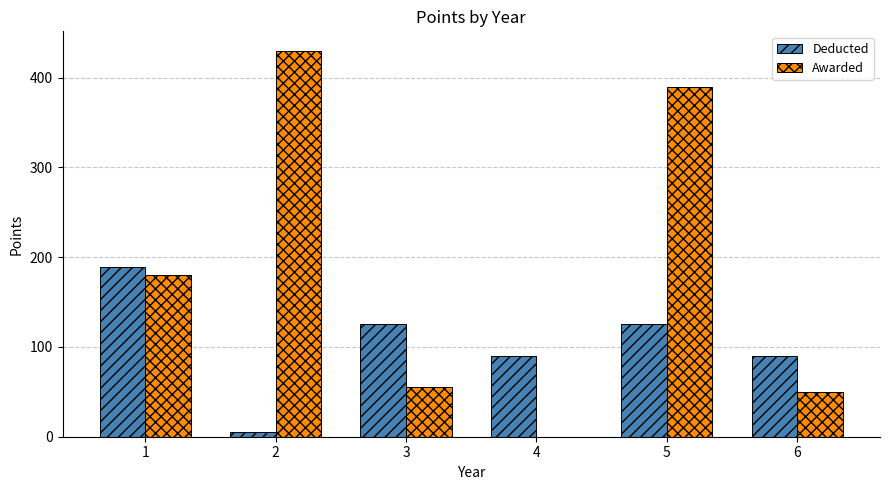

What is the sum of the Awarded values at 4 and 3?

55